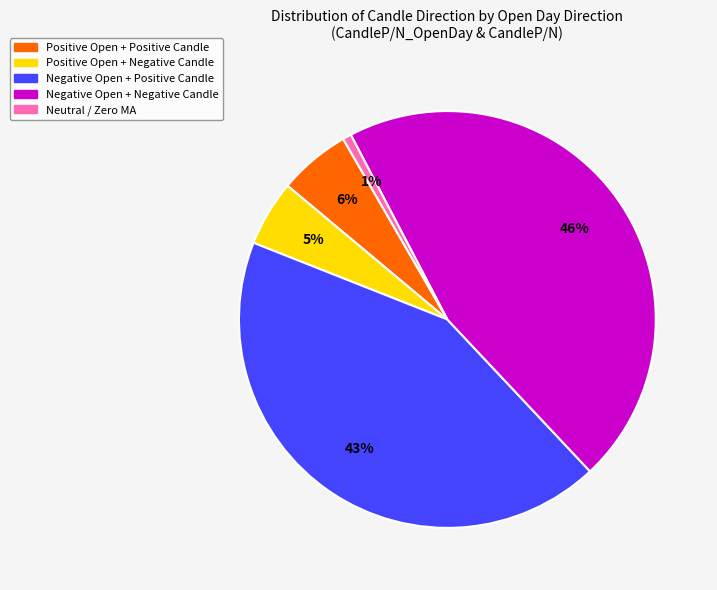

To the nearest percent, what is the average slice percentage?

20%